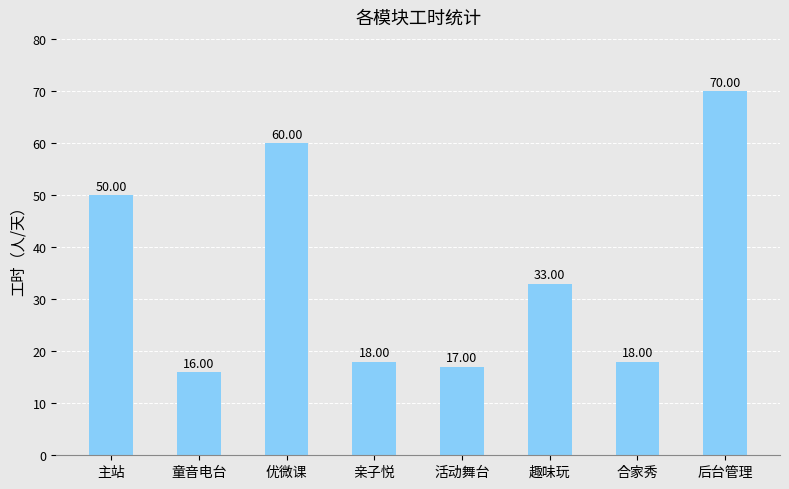

What is the label of the 2nd bar from the left?

童音电台